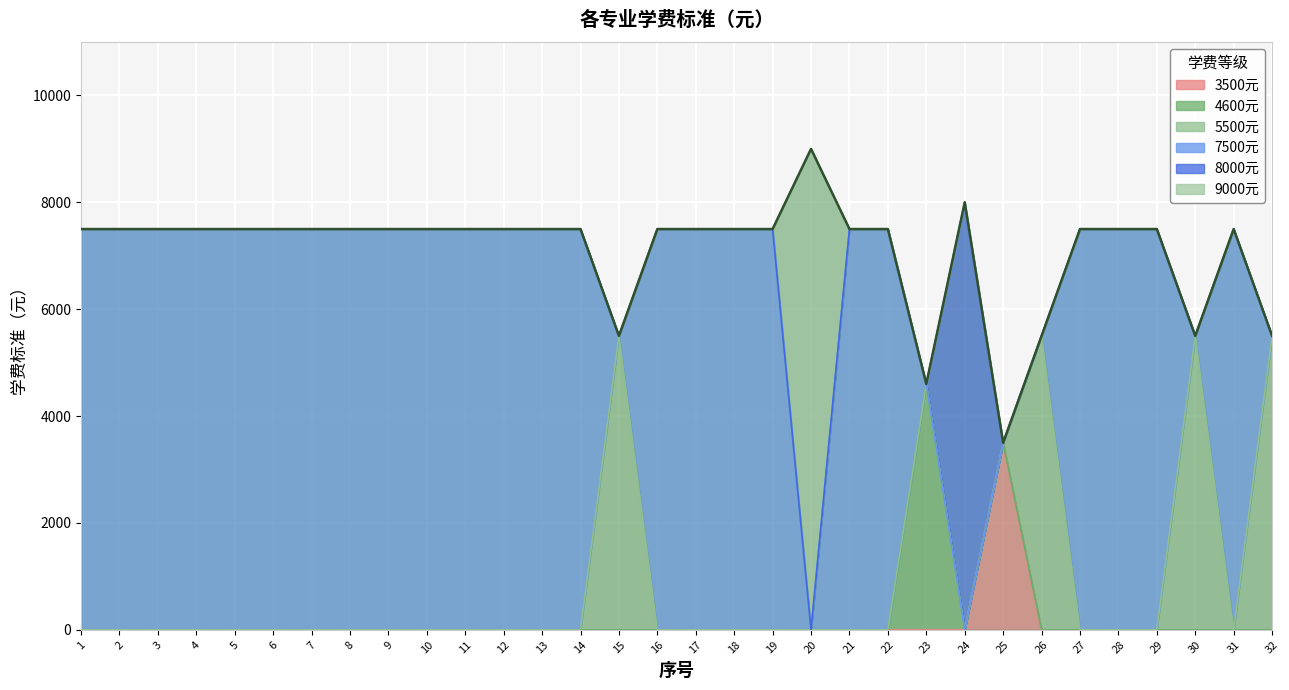

What is the maximum value shown in the chart?

9000